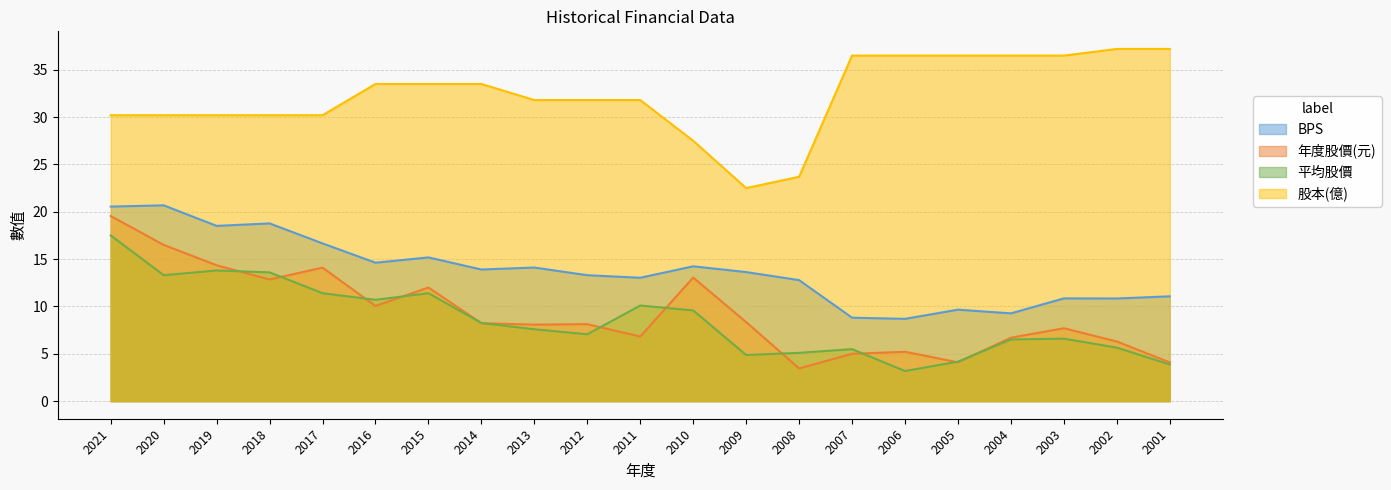

What is the value of the BPS point at the 4th from the left?

18.8